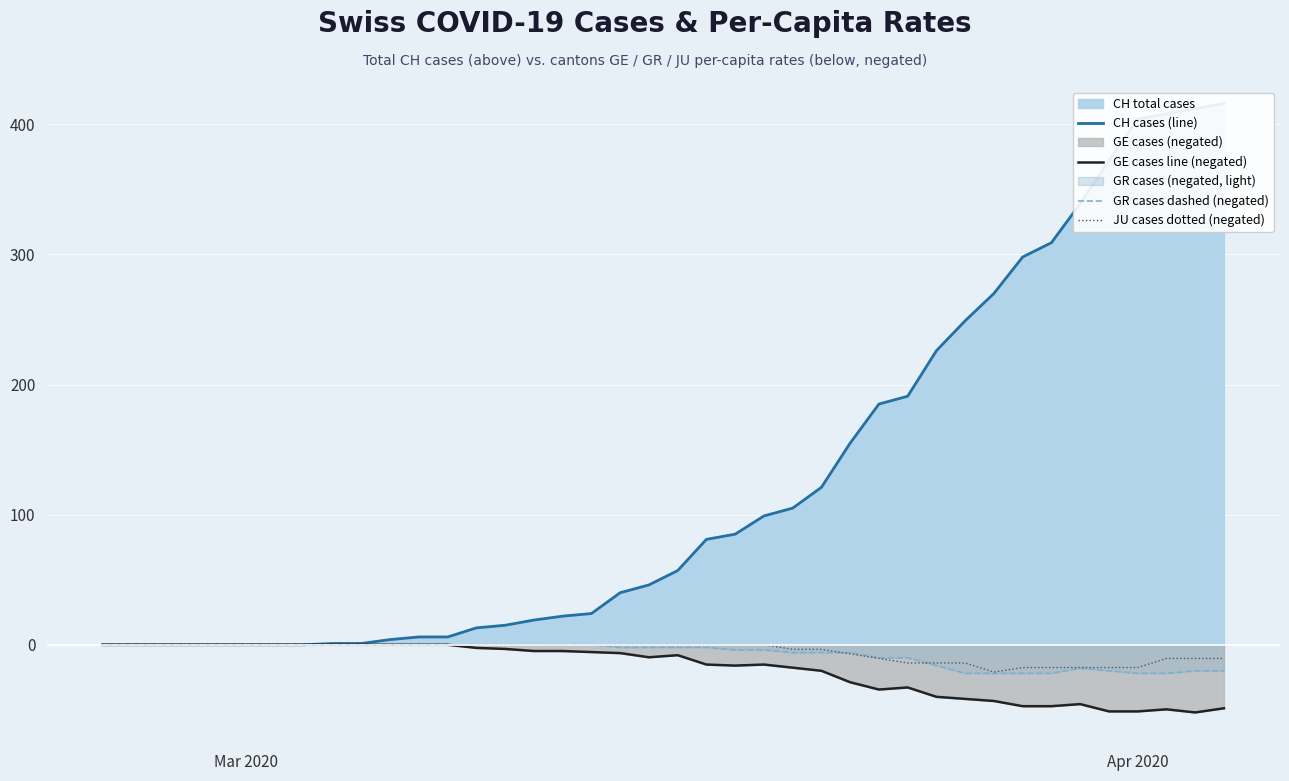

What is the minimum value for GR cases dashed (negated)?

-22.0